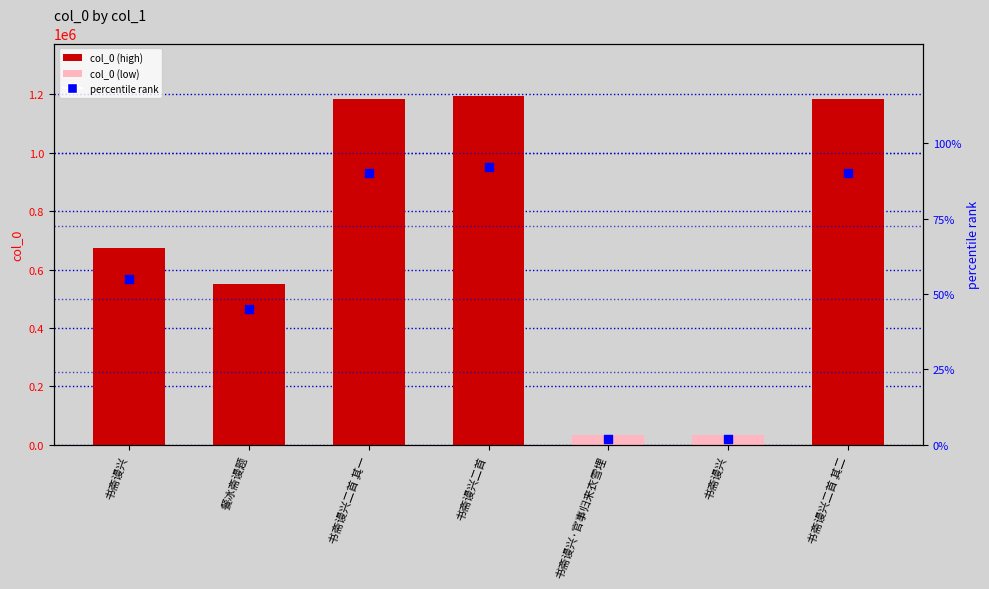

At how many categories does at least one series exceed 42722?

5